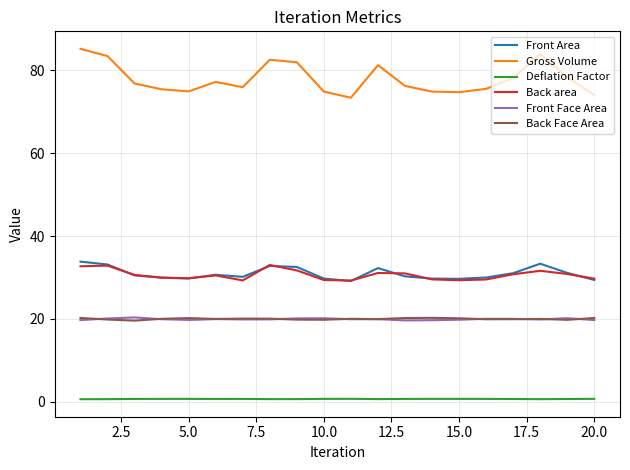

True or false: Back Face Area and Gross Volume intersect in this chart.

False